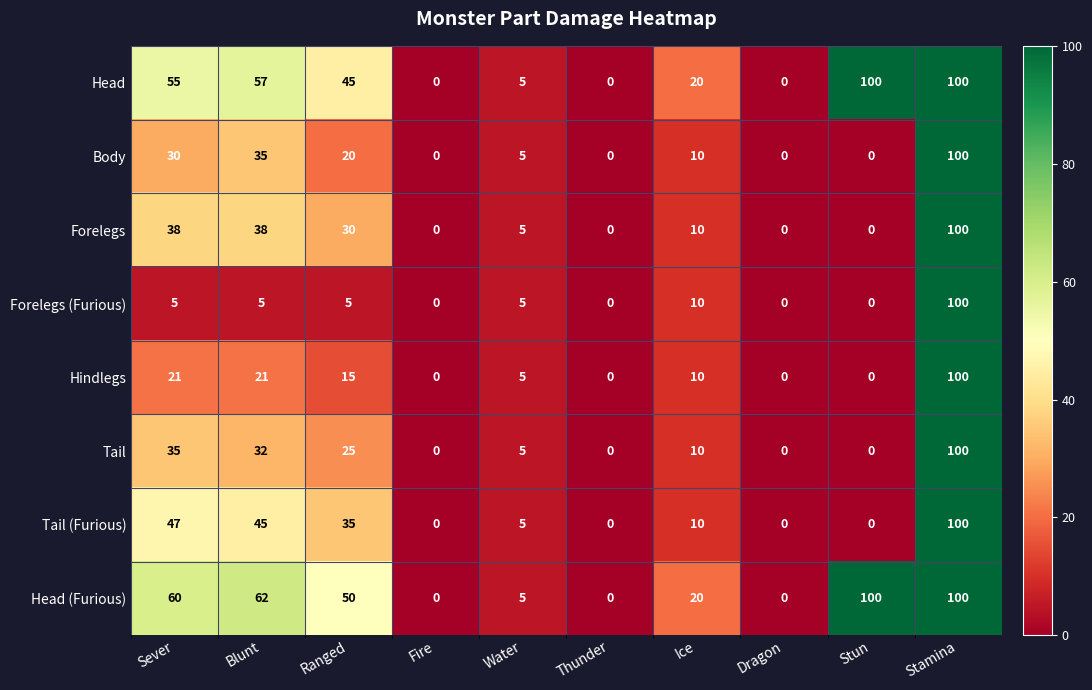

Is it true that Head equals 0 at Fire?

True